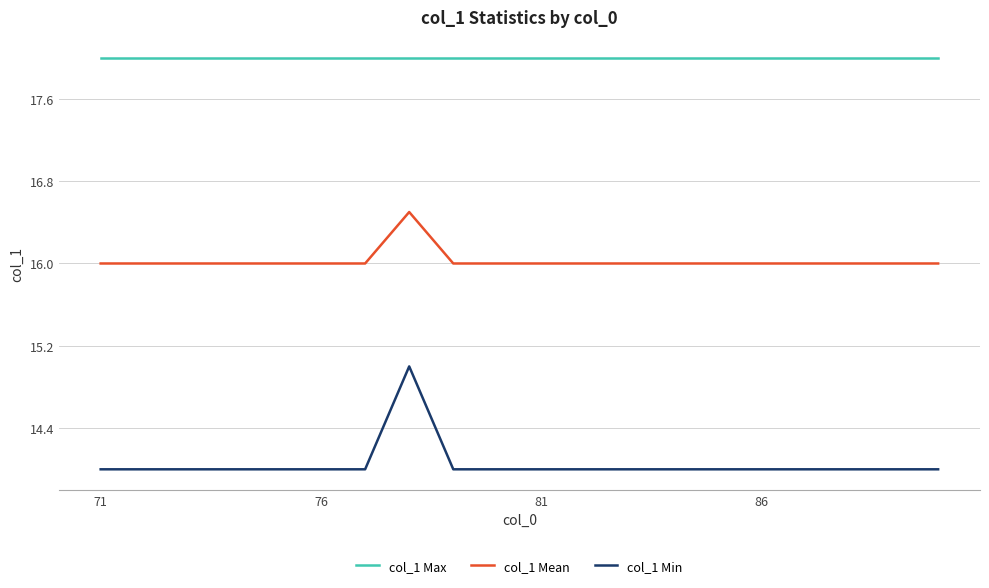

List the series in order of their peak value, highest first.

col_1 Max, col_1 Mean, col_1 Min